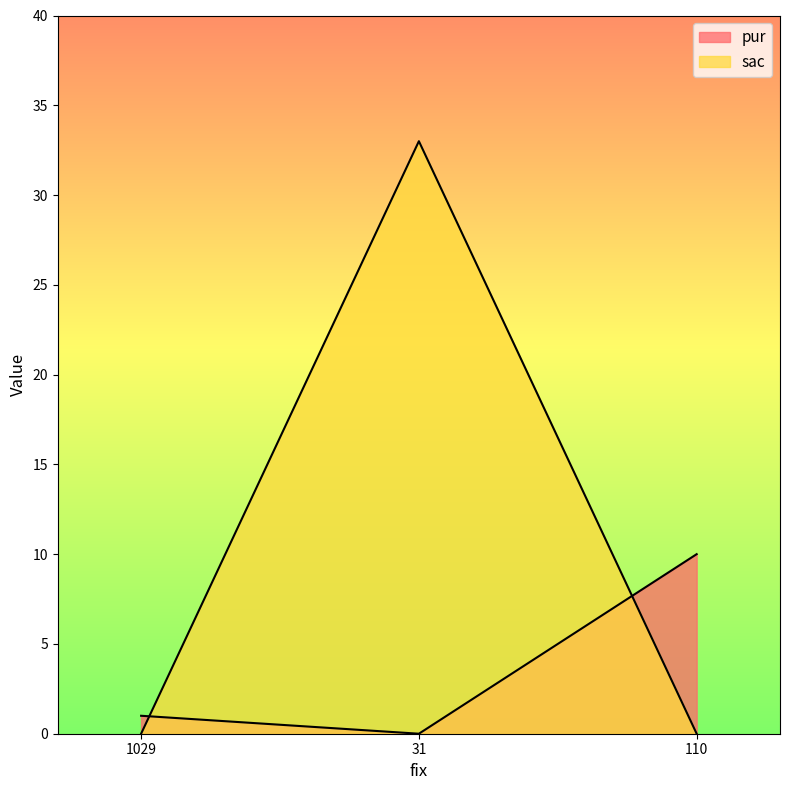

What is the label of the 3rd point from the right?

1029